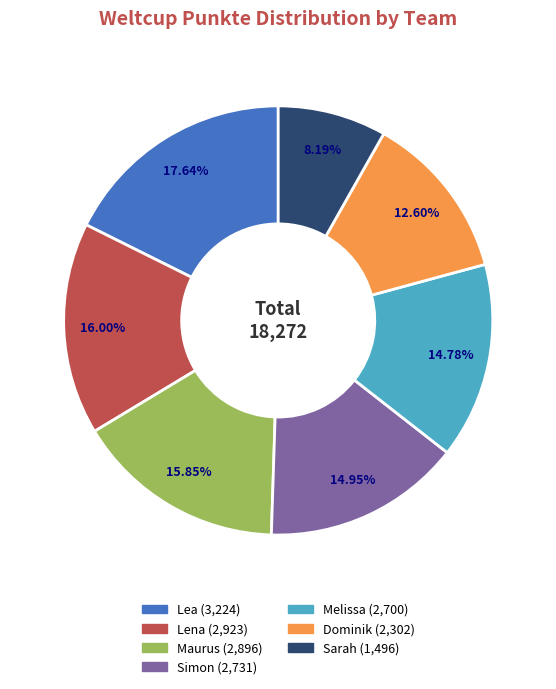

Approximately how many times larger is the value at Simon compared to Melissa?

1.0